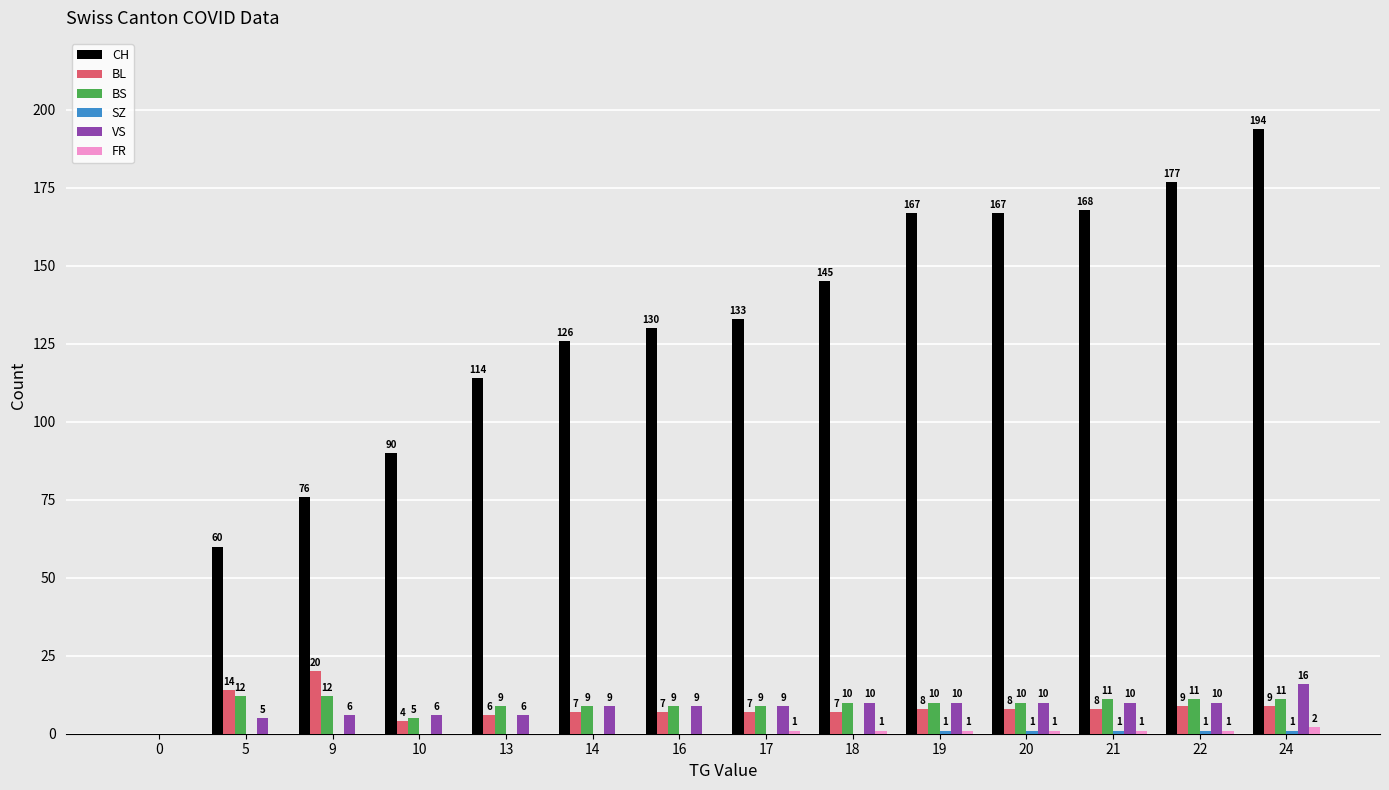

Which series changed the most between 0 and 10?

CH